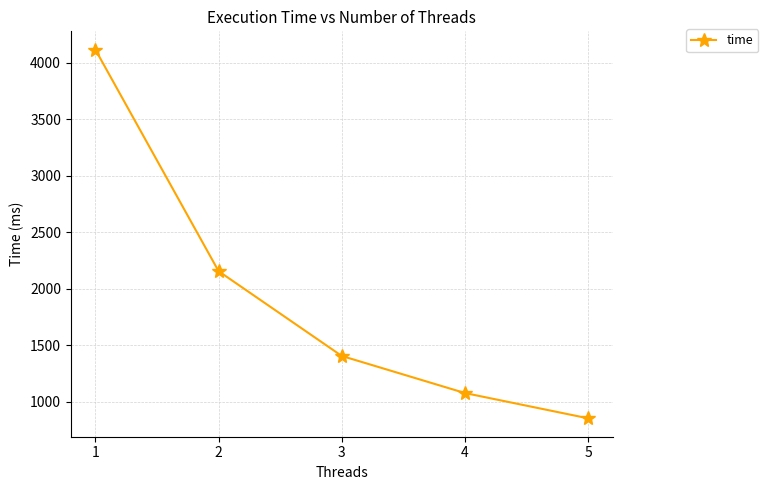

At which label does the data first exceed 1403?

1